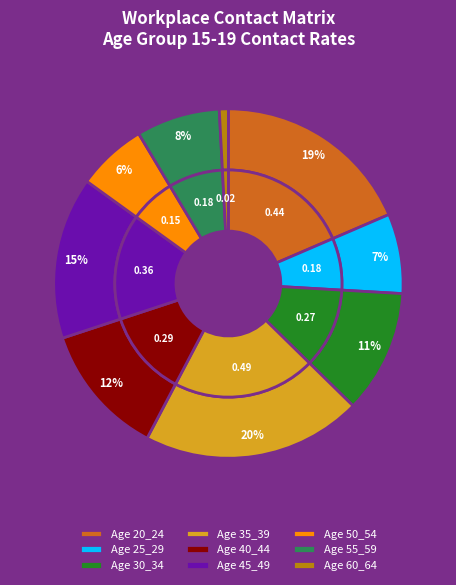

What is the smallest slice in the pie chart?

60_64